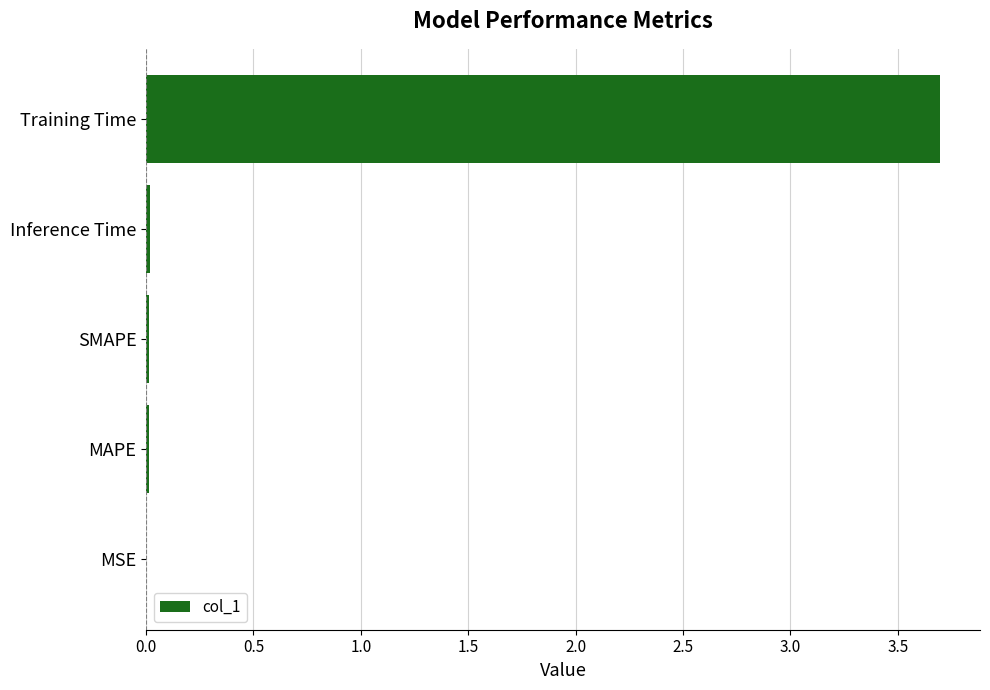

Between SMAPE and Training Time, which is larger?

Training Time